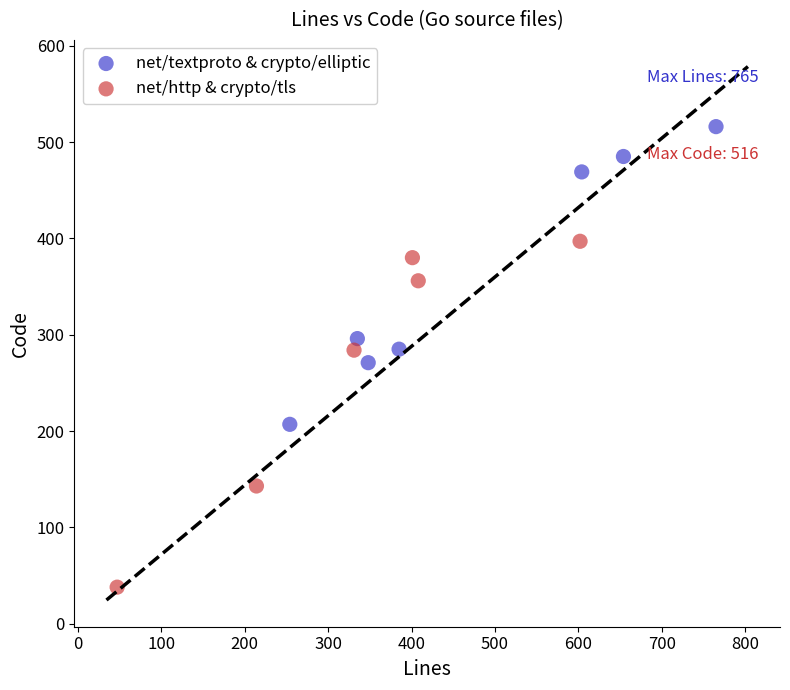

Which series reaches the maximum Y coordinate?

net/textproto & crypto/elliptic